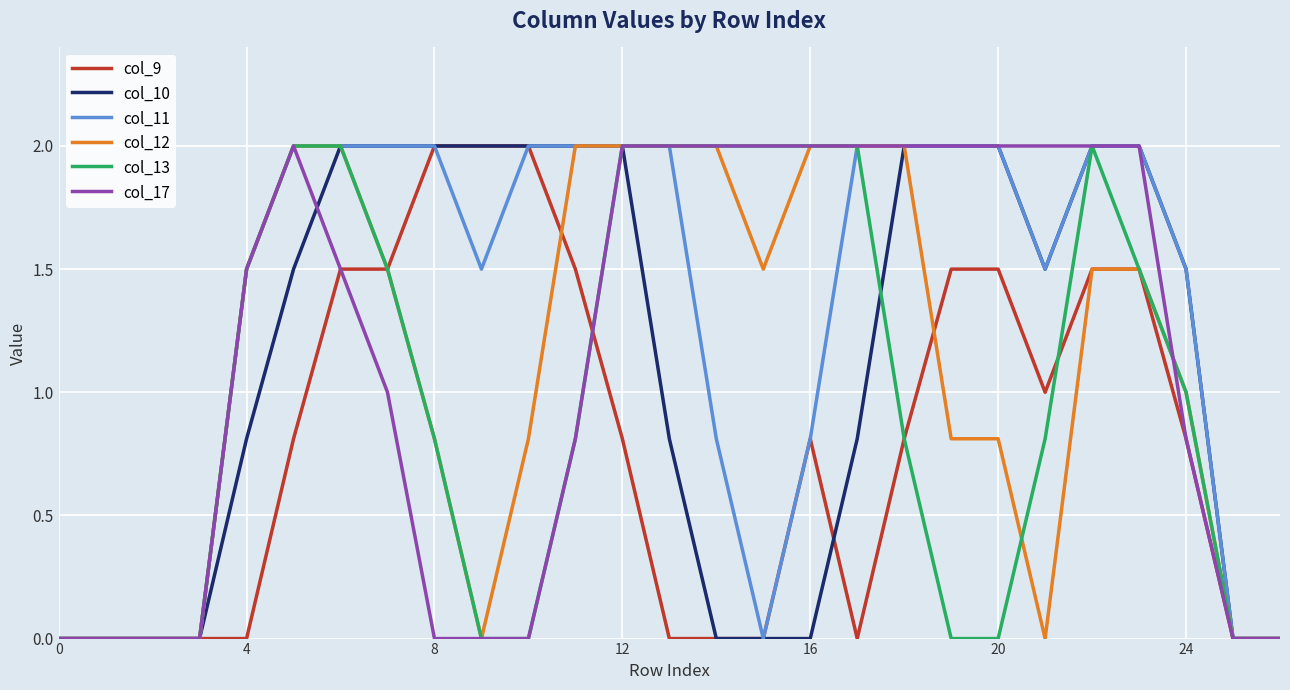

Which series has the largest total across all categories?

col_11